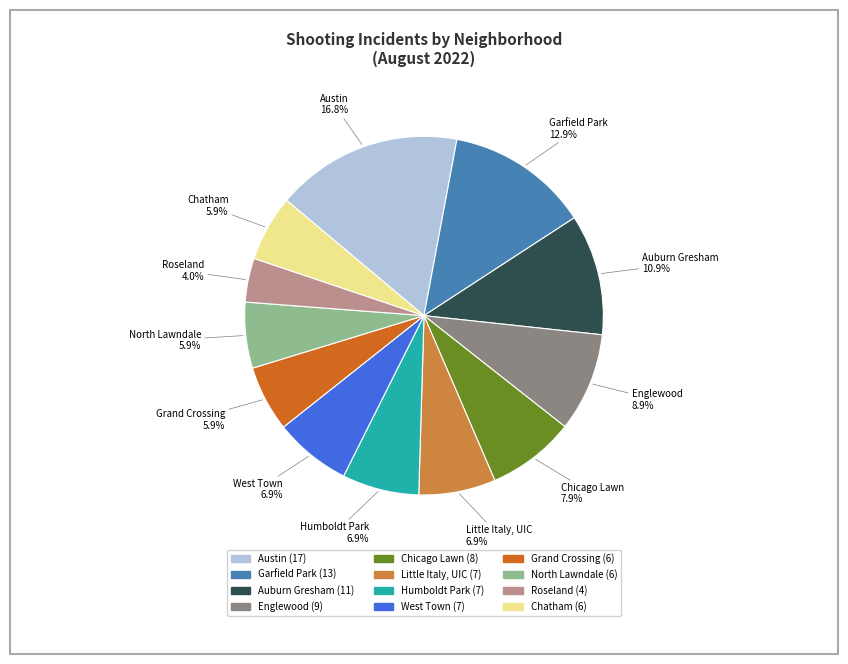

Approximately how many times larger is the value at Auburn Gresham compared to Grand Crossing?

1.8